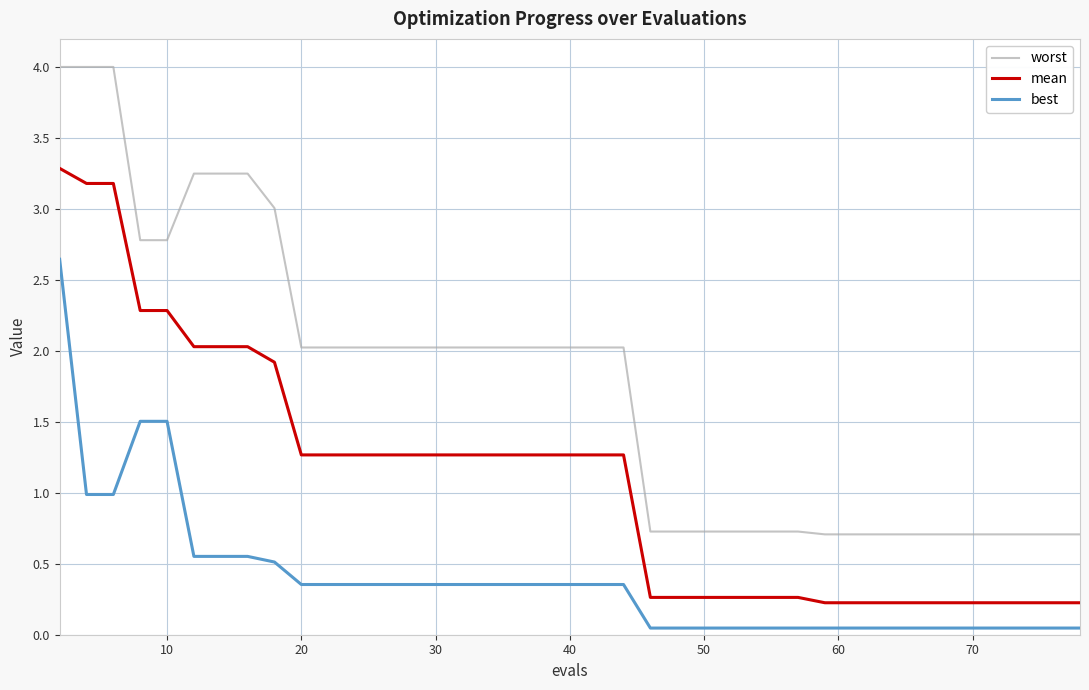

Which series has the widest spread of values?

worst